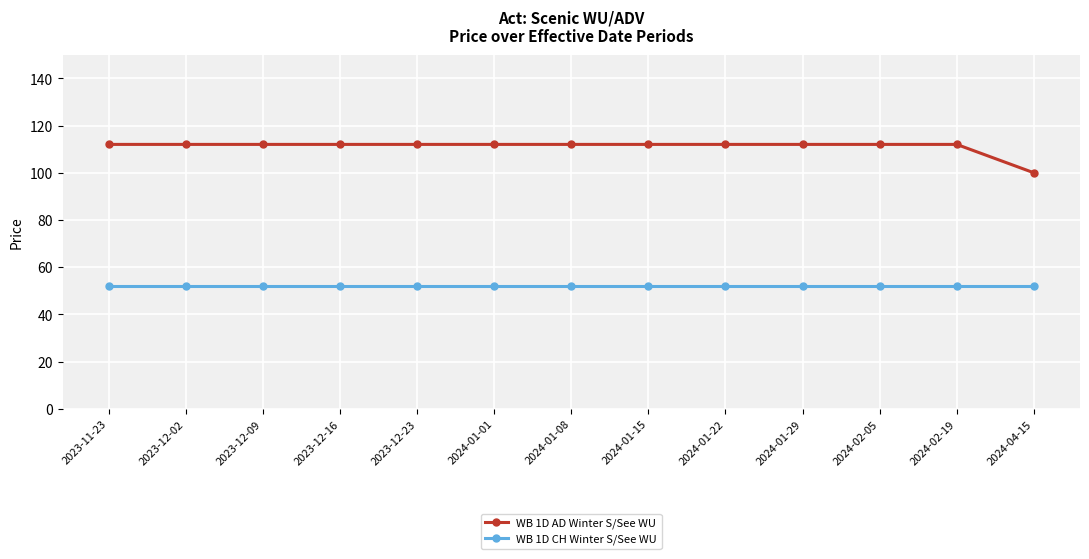

True or false: WB 1D AD Winter S/See WU and WB 1D CH Winter S/See WU intersect in this chart.

False